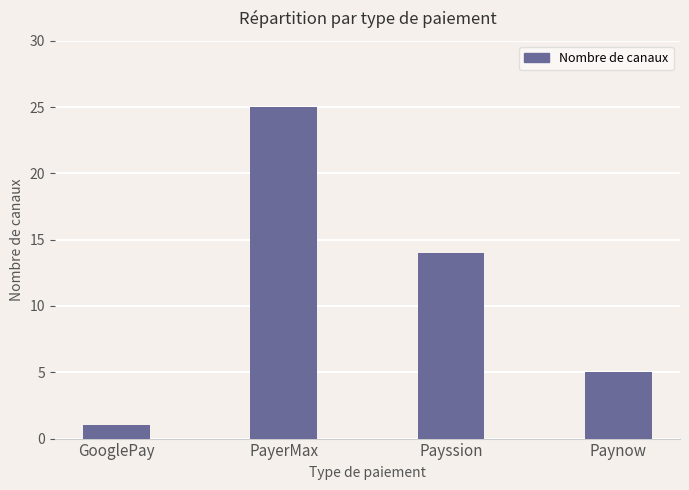

What is the label of the 2nd bar from the left?

PayerMax